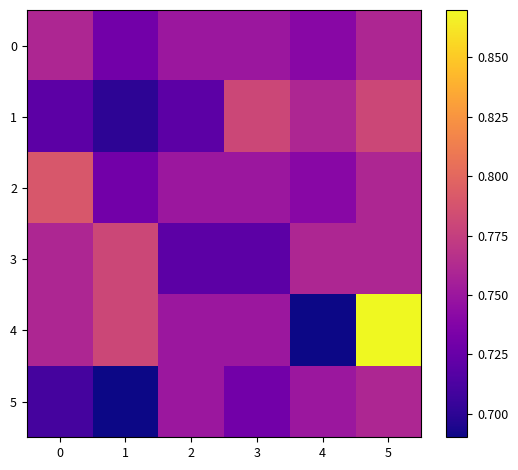

Reading left to right, list all the values displayed in this chart.

0: 0=0.8	1=0.7	2=0.8	3=0.8	4=0.7	5=0.8
1: 0=0.7	1=0.7	2=0.7	3=0.8	4=0.8	5=0.8
2: 0=0.8	1=0.7	2=0.8	3=0.8	4=0.7	5=0.8
3: 0=0.8	1=0.8	2=0.7	3=0.7	4=0.8	5=0.8
4: 0=0.8	1=0.8	2=0.8	3=0.8	4=0.7	5=0.9
5: 0=0.7	1=0.7	2=0.8	3=0.7	4=0.8	5=0.8